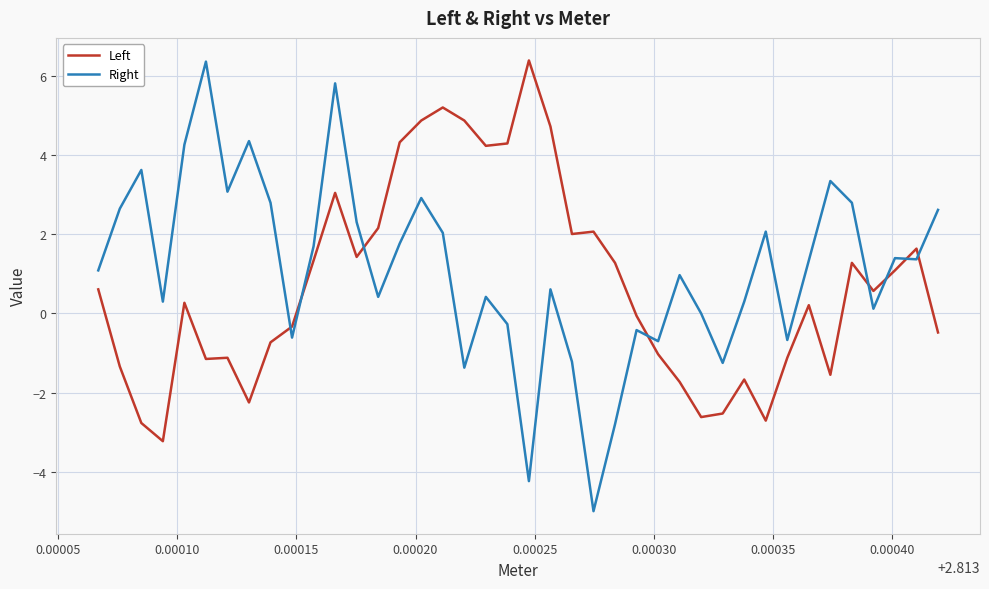

True or false: Right and Left intersect in this chart.

True